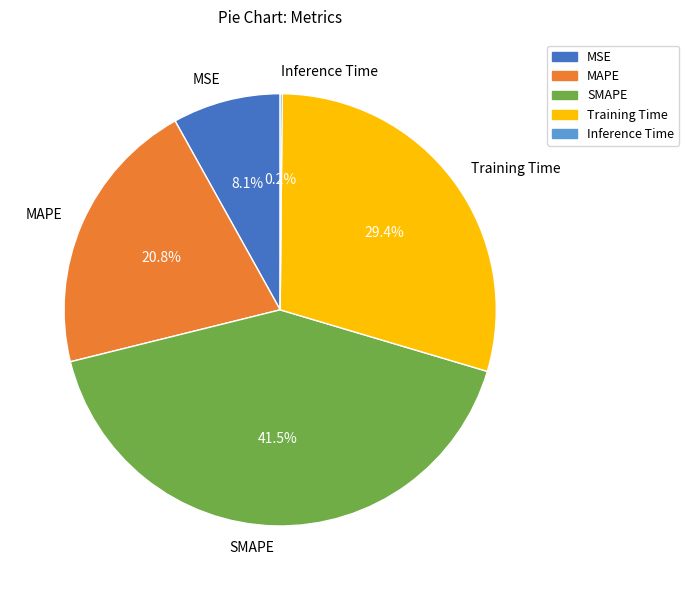

To the nearest percent, what is the combined percentage of Training Time and MAPE?

50%